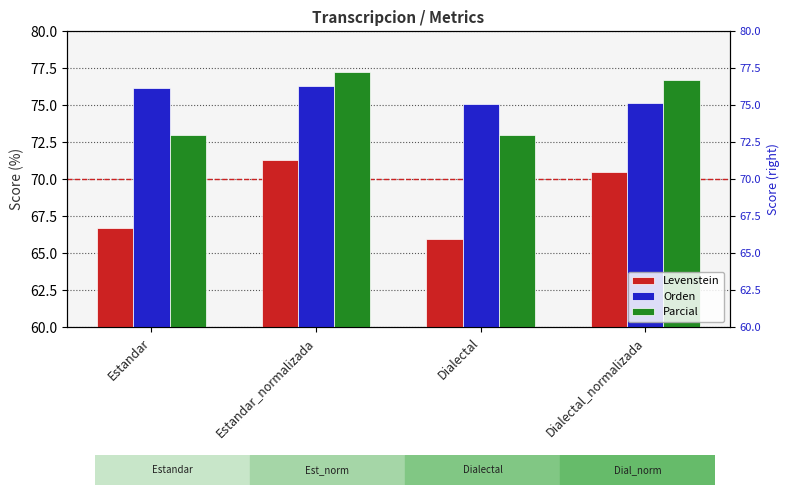

Does the chart contain stacked bars?

No